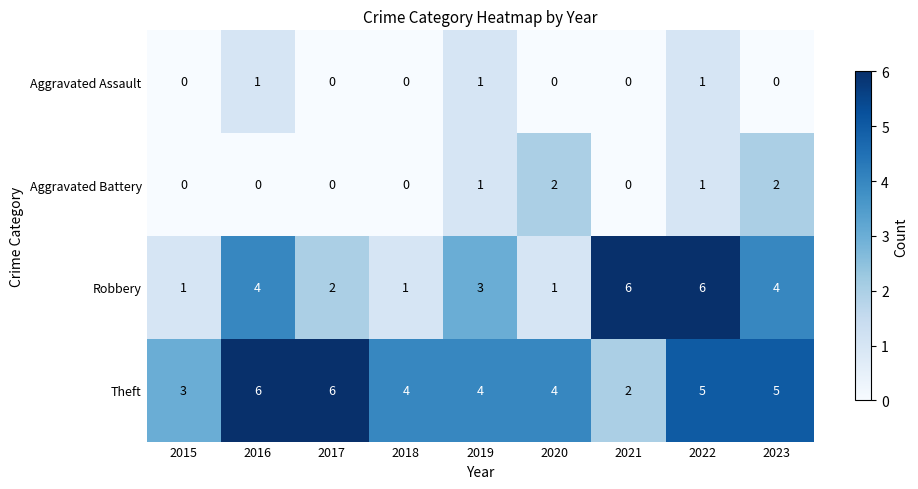

What is the total value across all series at 2017?

8